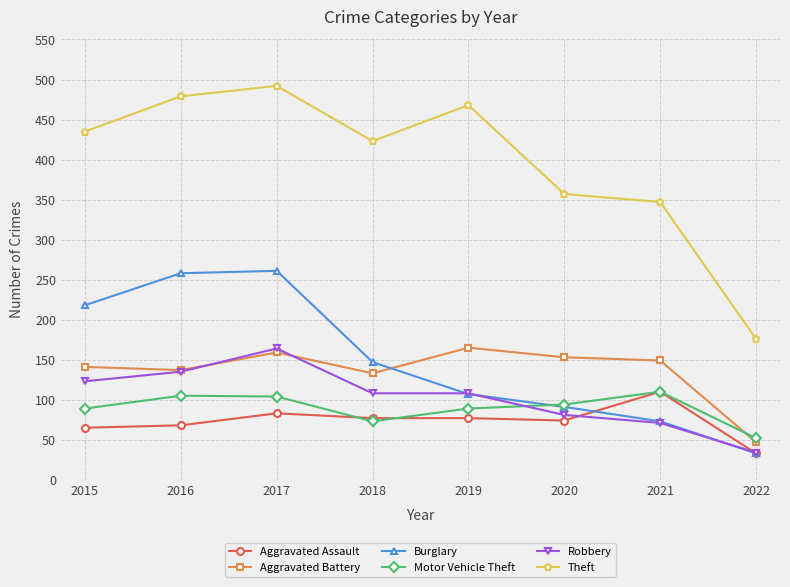

Between 2016 and 2019, which series saw the biggest shift?

Burglary